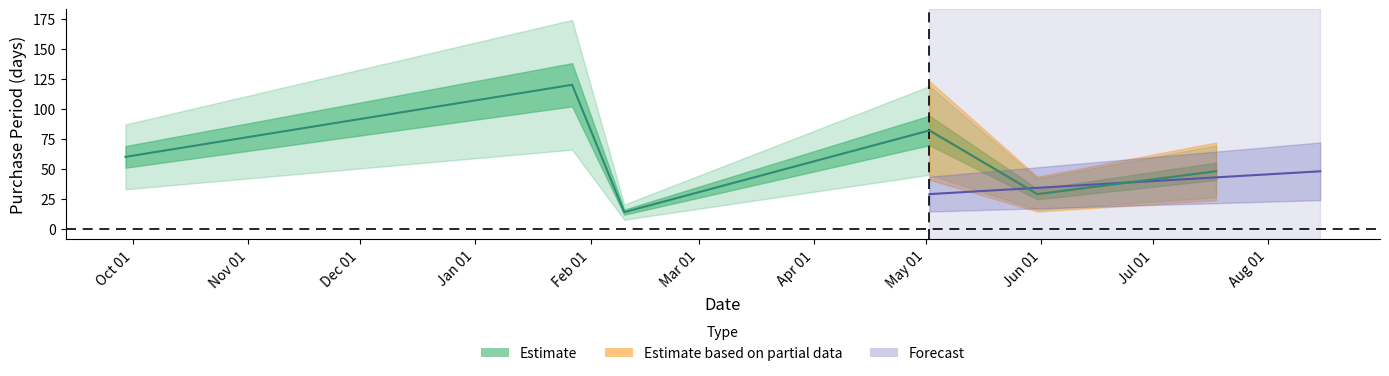

Between Oct 01 and Nov 01, which is larger?

Nov 01